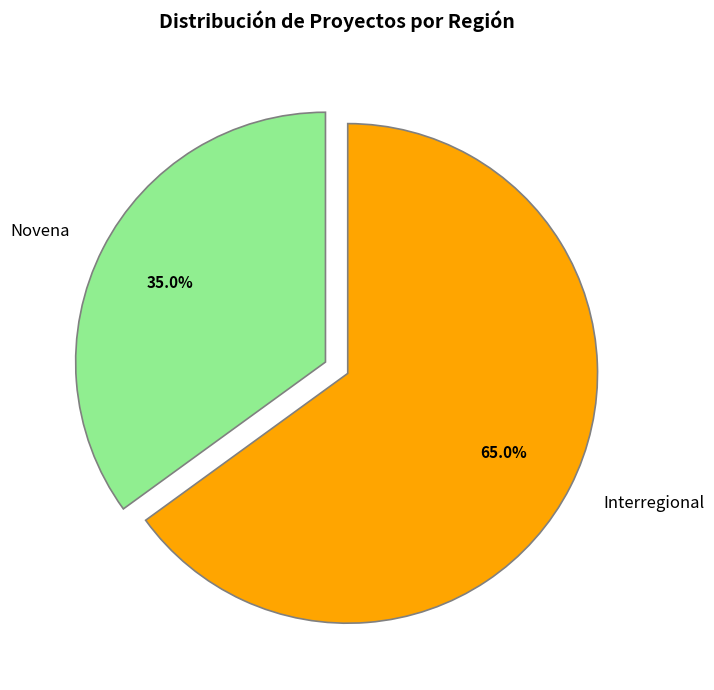

What is the smallest slice in the pie chart?

Novena